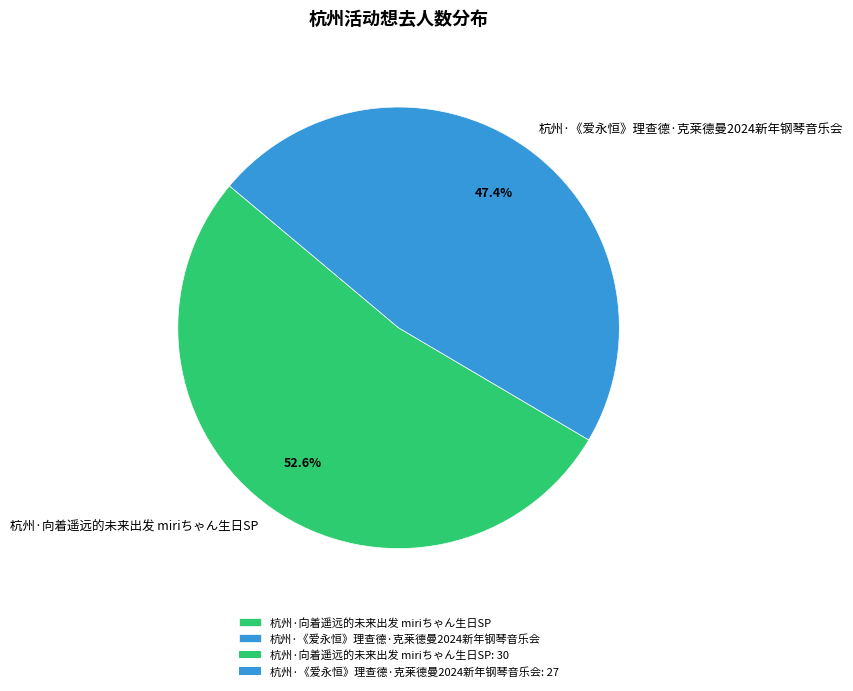

What percentage is the 杭州·《爱永恒》理查德·克莱德曼2024新年钢琴音乐会 slice, to the nearest percent?

47%